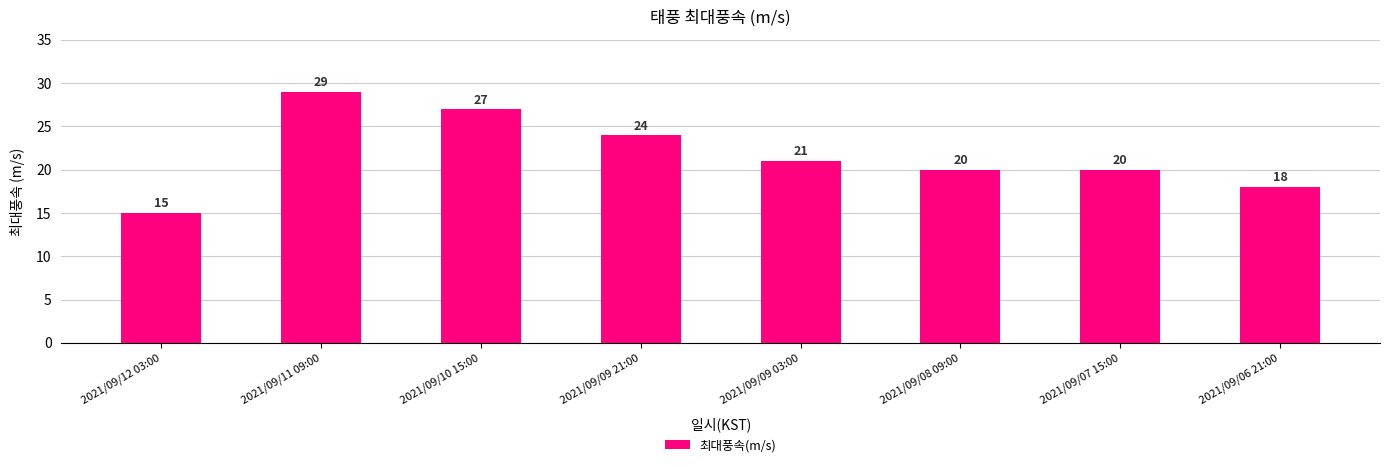

Which label corresponds to the smallest value in the chart?

2021/09/12 03:00